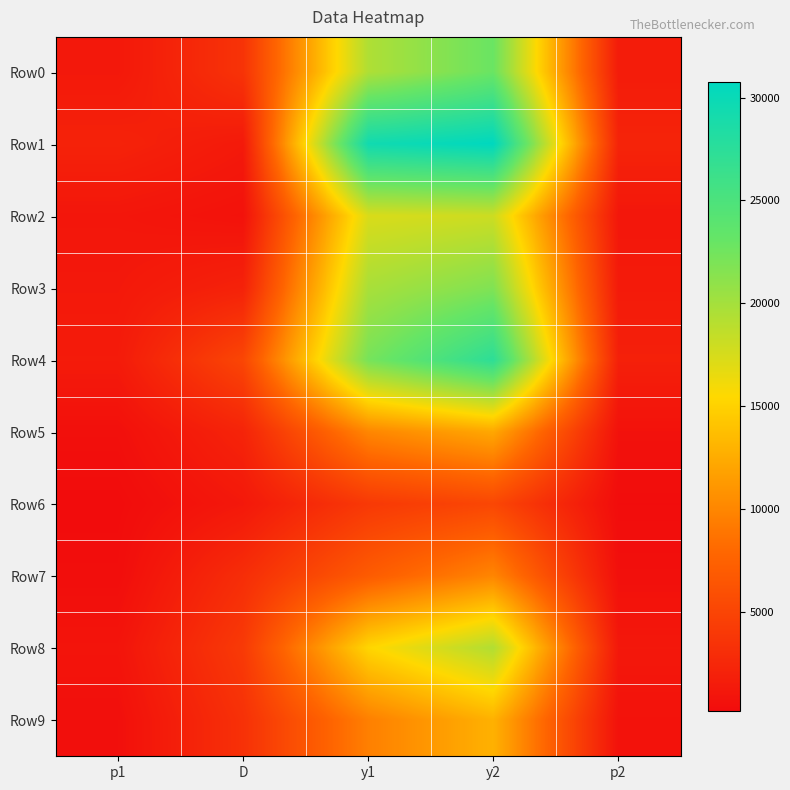

What is the smallest value displayed?

155.5